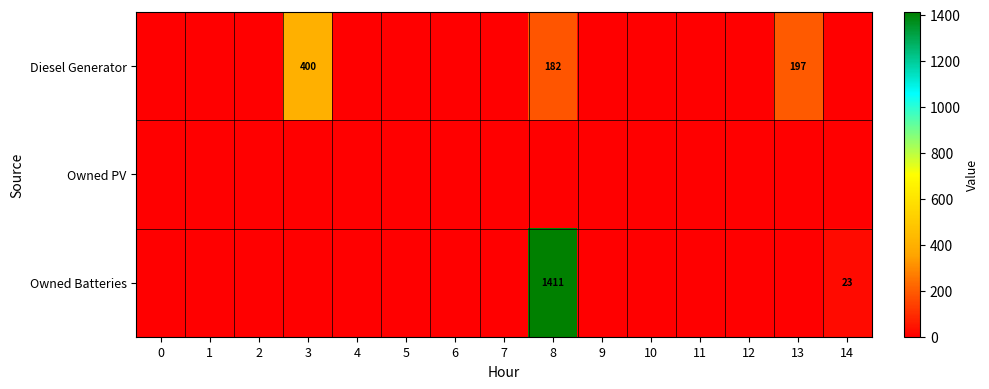

Is the value of Owned PV at 8 greater than the value of Diesel Generator at 10?

No